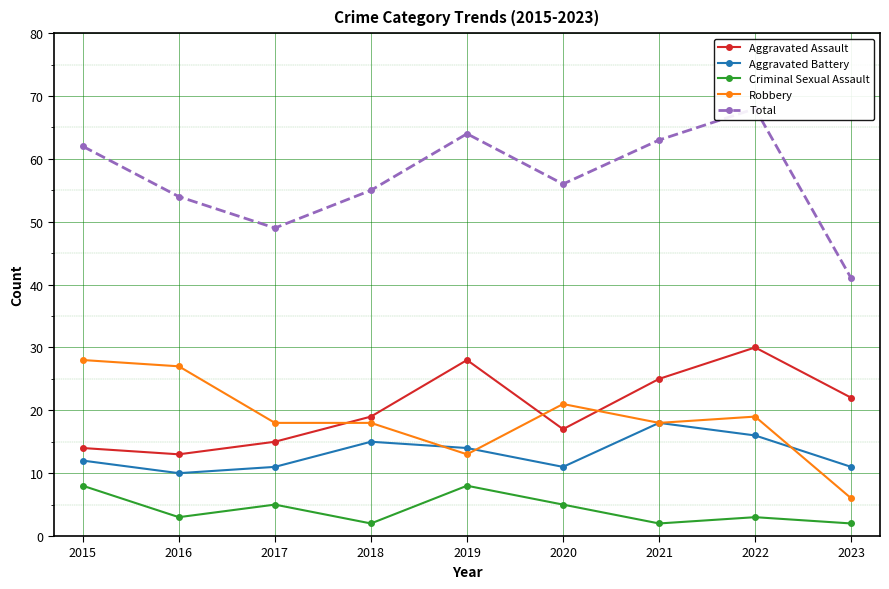

What is the difference between the Total values at 2015 and 2022?

6